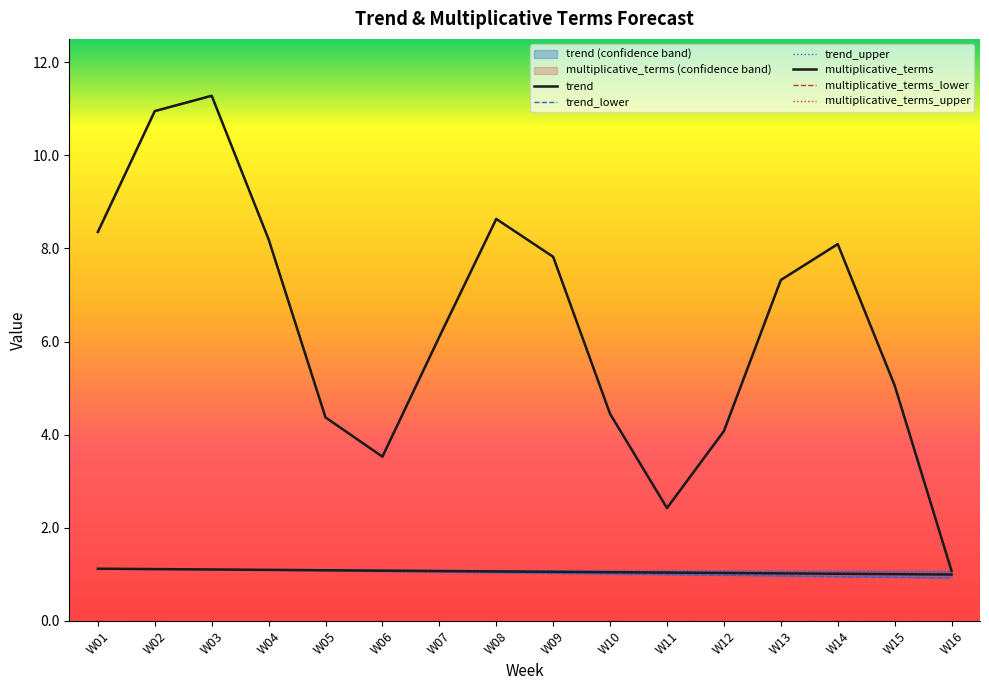

Read the trend_upper value at W01.

1.1